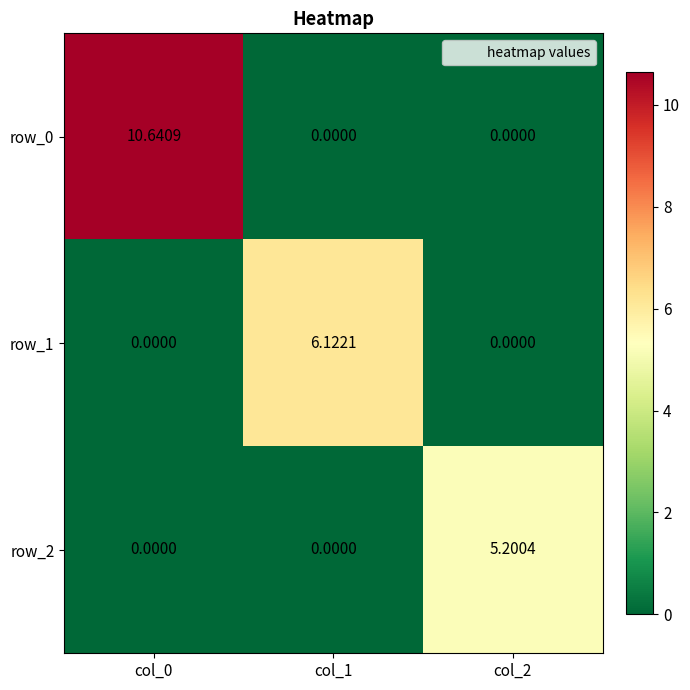

Which series has the largest range (max minus min)?

row_0